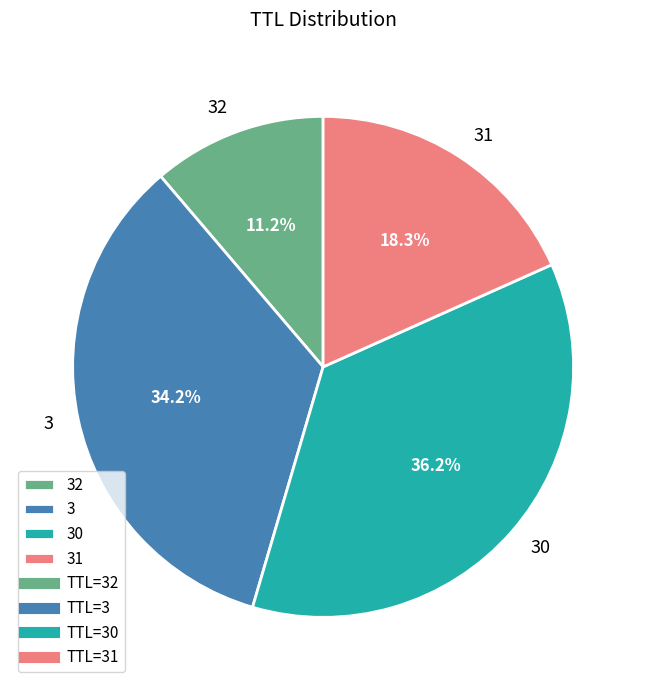

Which slice is the largest?

30